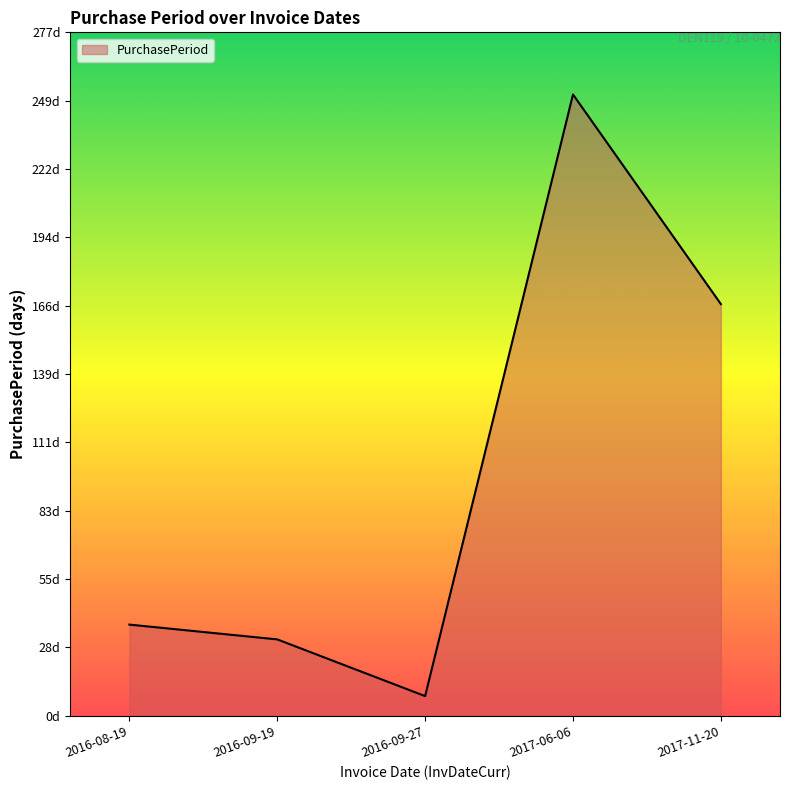

How many points are lower than both their immediate neighbors (excluding endpoints)?

1